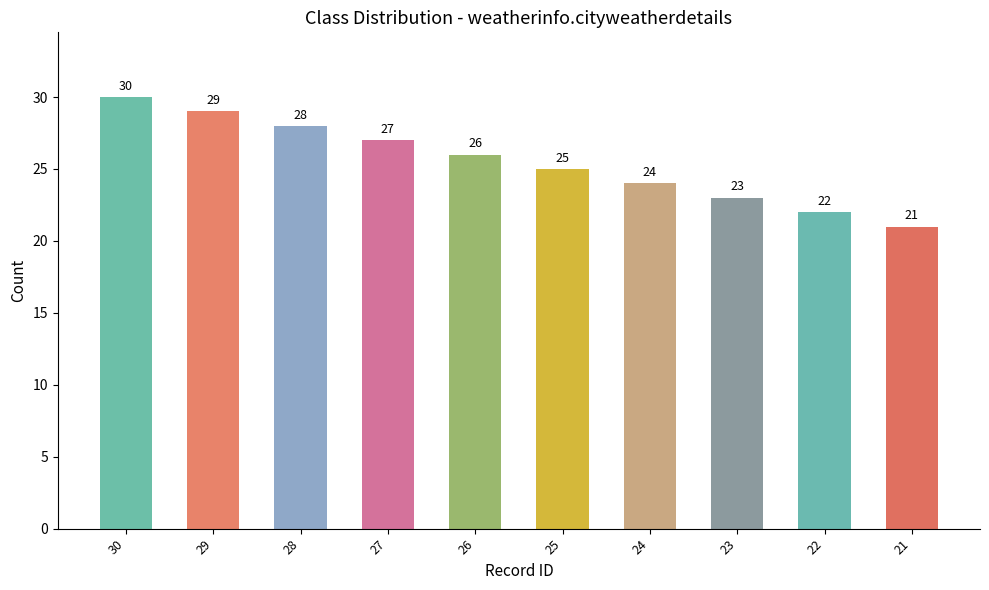

What is the value of the 7th bar from the left?

24